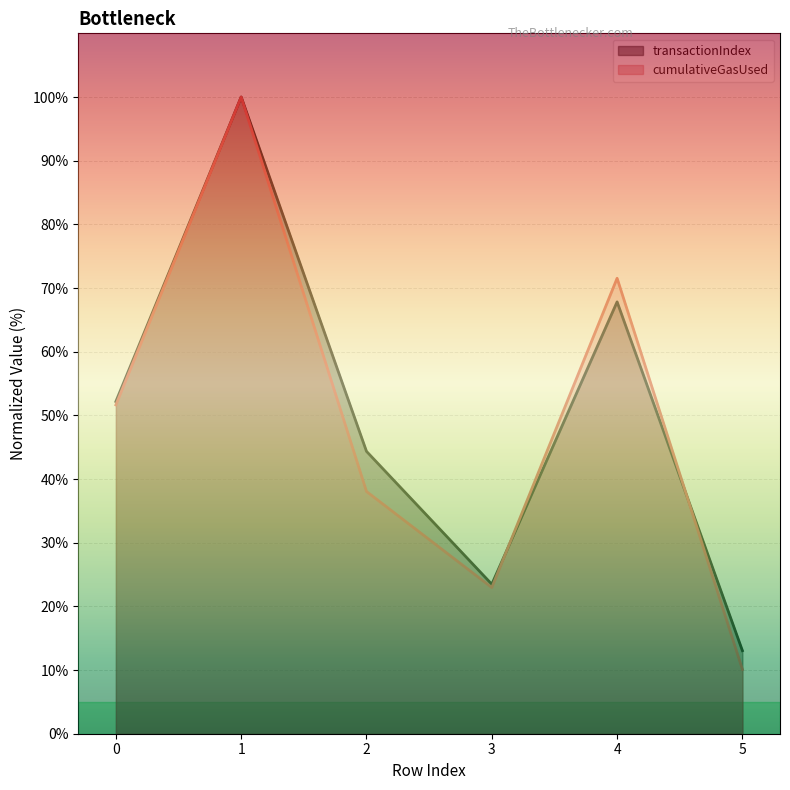

What is the difference between the highest and lowest values at 4?

3.7